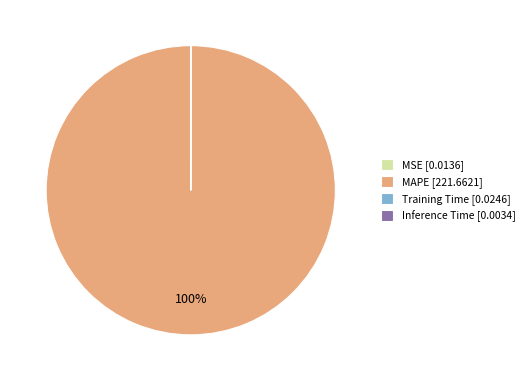

To the nearest percent, what is the difference between the largest and smallest slice percentages?

100%